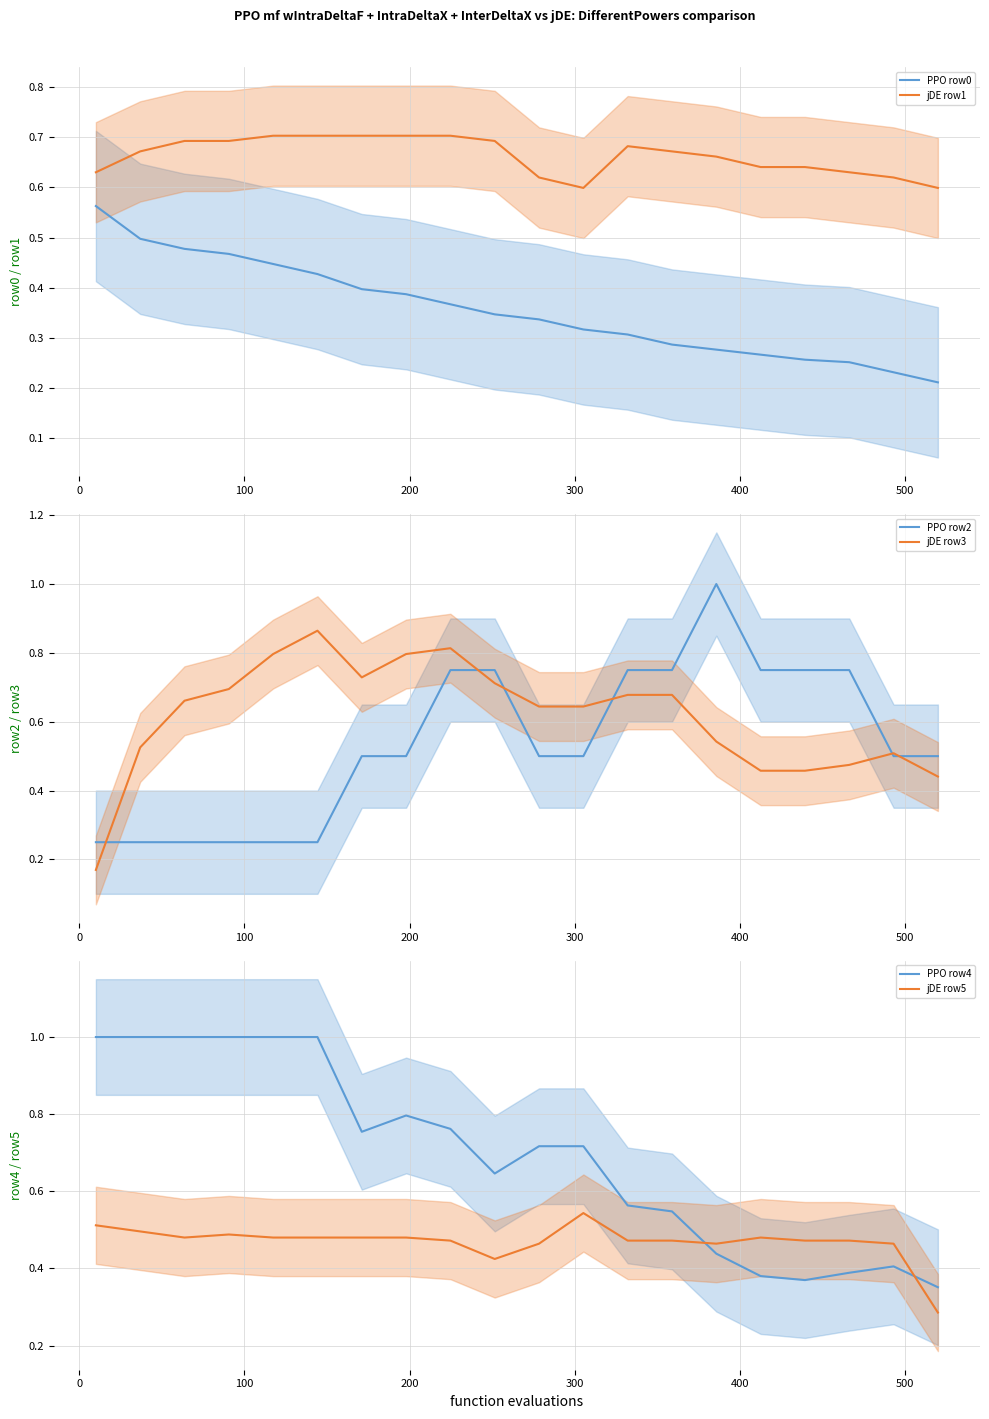

True or false: jDE row1 and PPO row0 cross at least once.

False